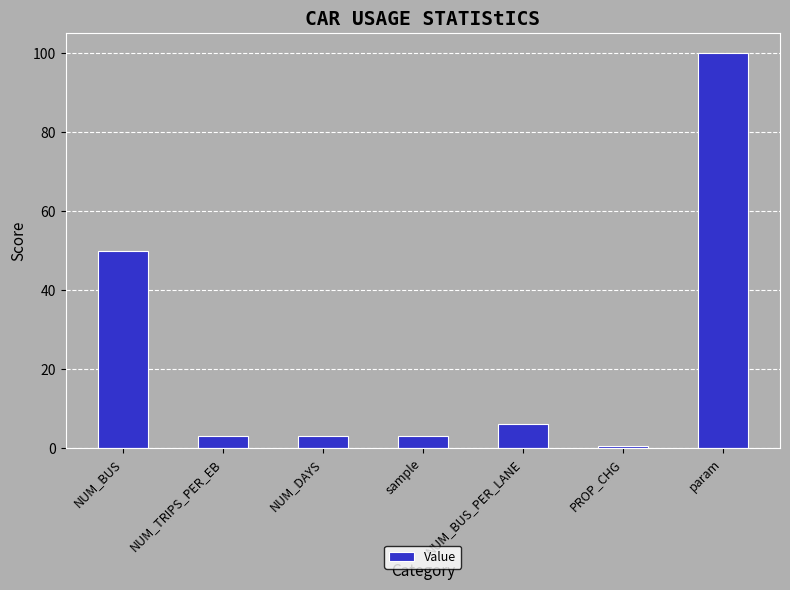

Approximately how many times larger is the value at NUM_BUS_PER_LANE compared to sample?

2.0